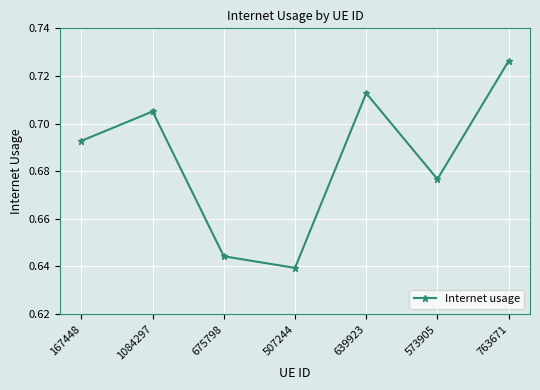

What position from the left is 507244?

4